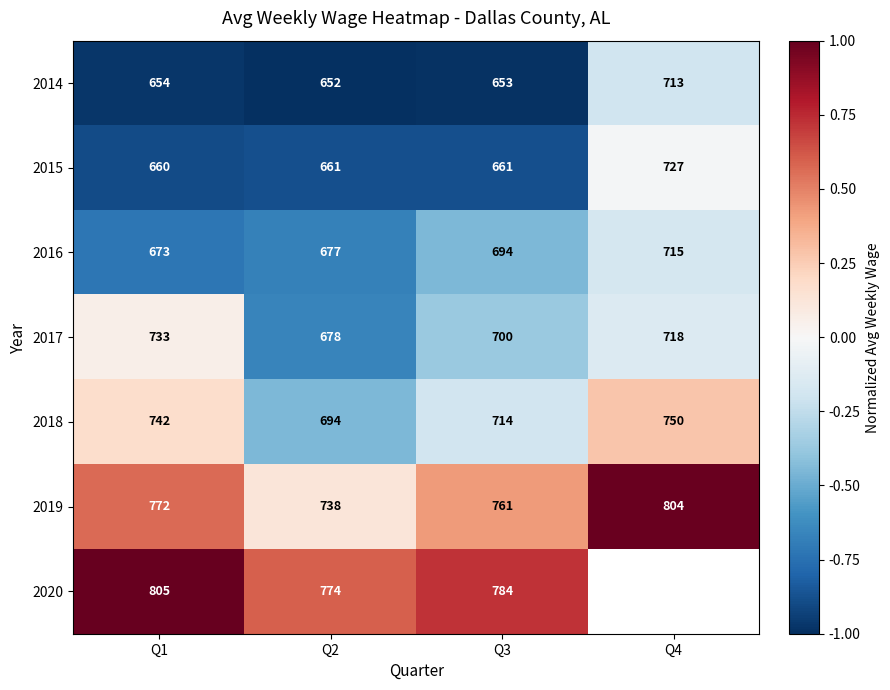

What is the approximate value of 2018 at Q2?

-0.5